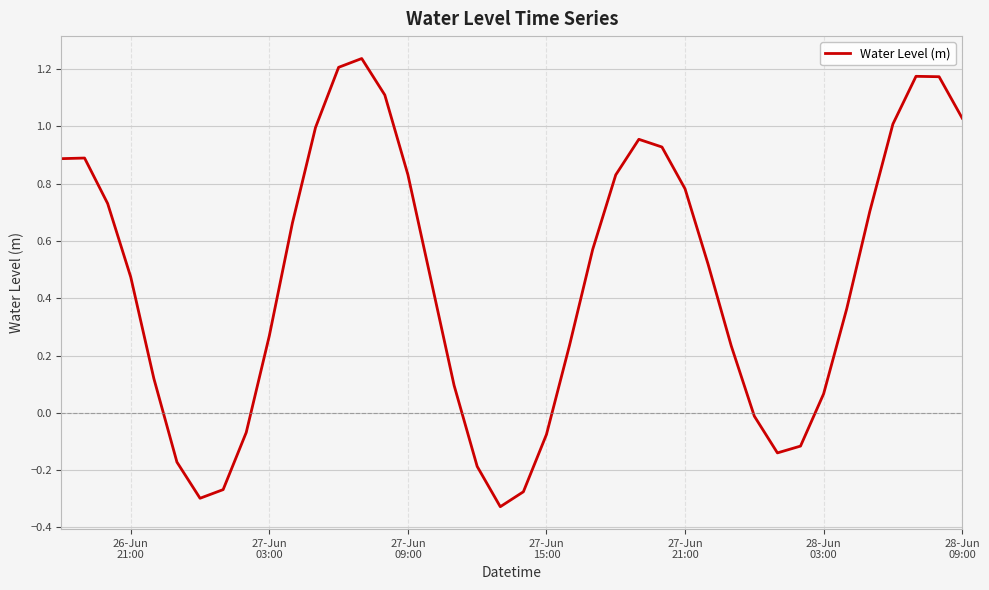

What is the difference between the maximum and minimum values?

1.6